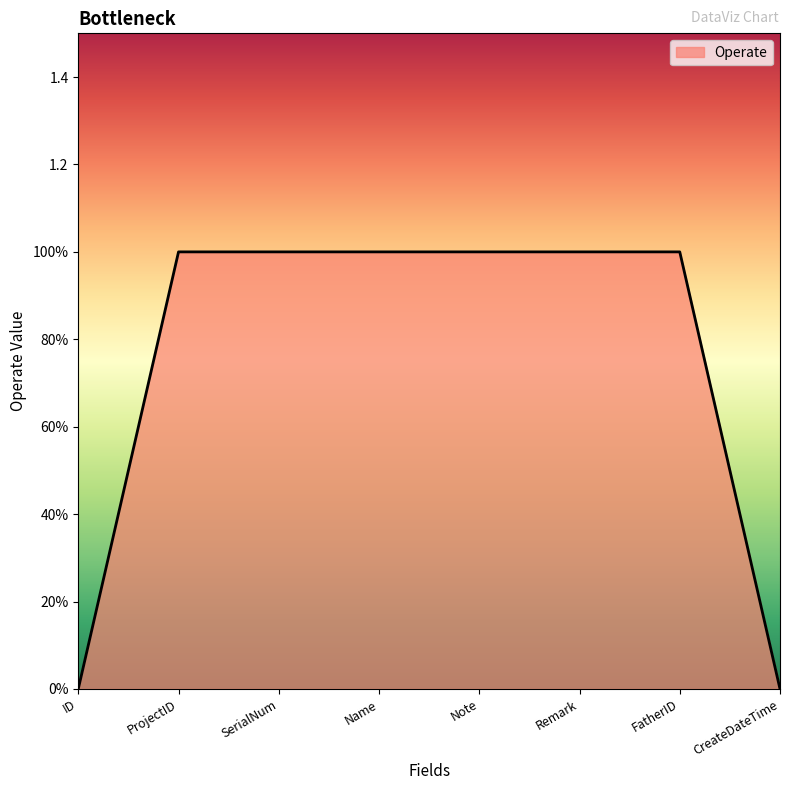

True or false: the data has more than 0 interior local peaks.

False